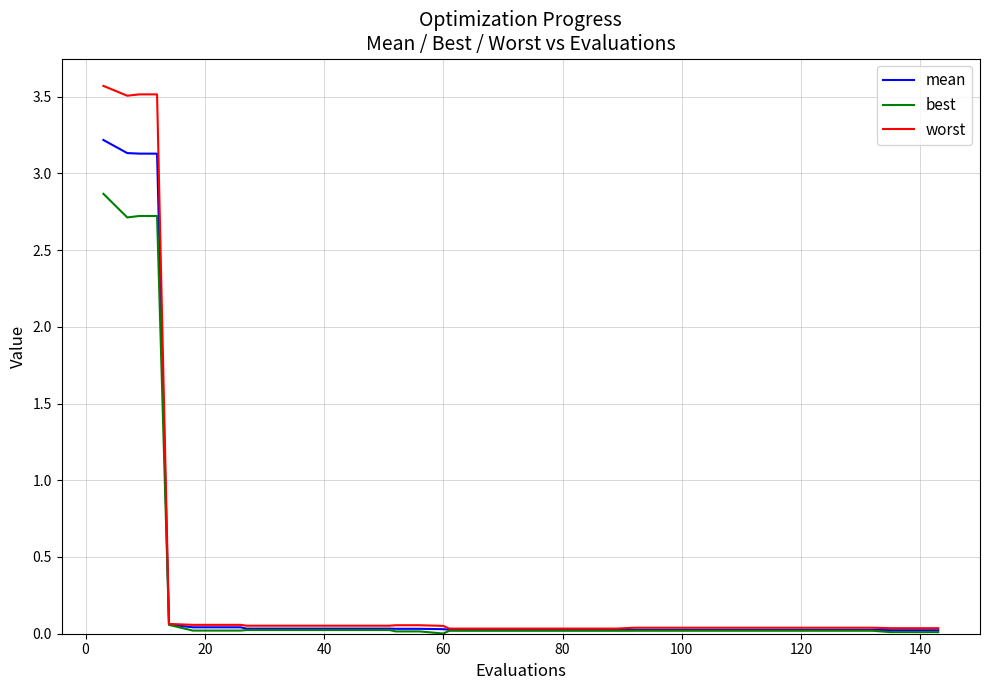

Rank the series by their maximum value, from highest to lowest.

worst, mean, best